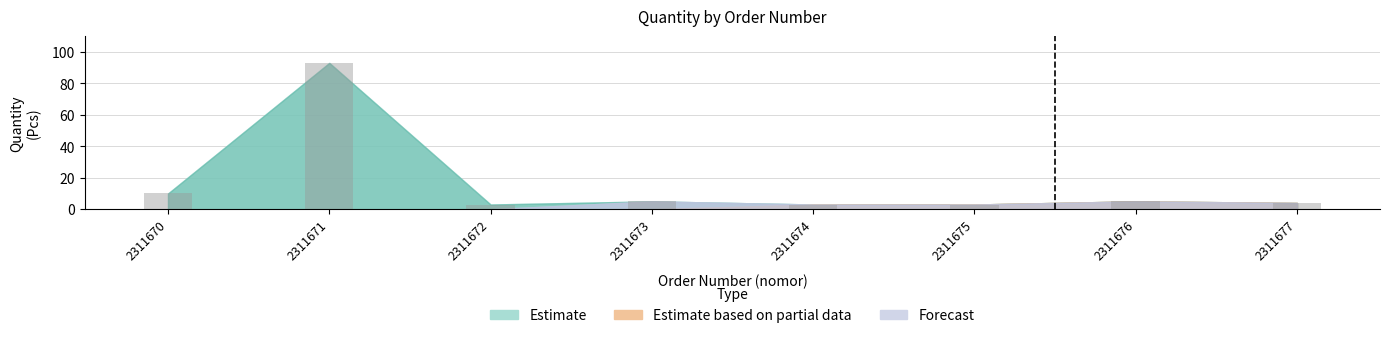

Which label corresponds to the largest value in the chart?

2311671